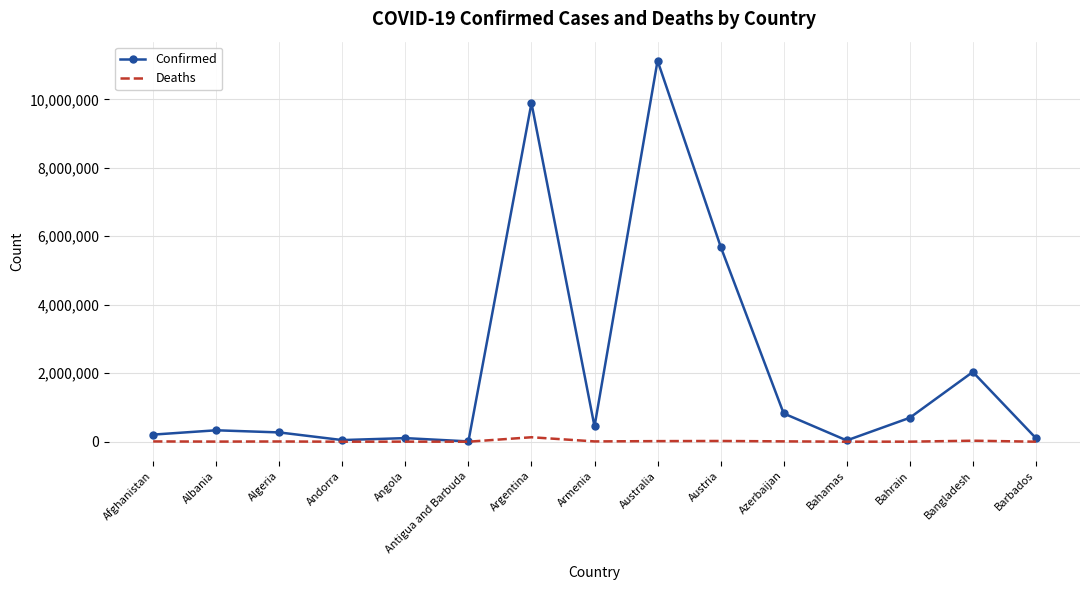

What is the difference between the second highest and minimum values in the Confirmed series?

9882033